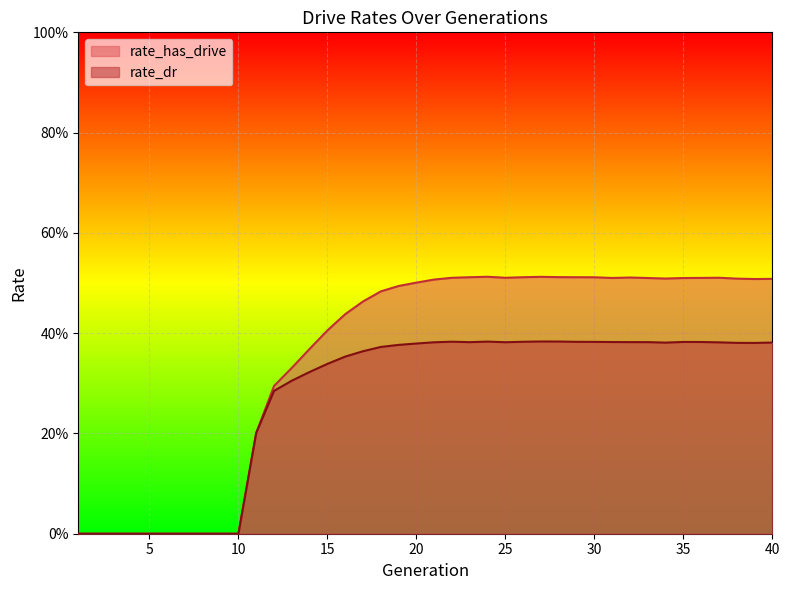

What are all the series names shown in the legend?

rate_has_drive, rate_dr